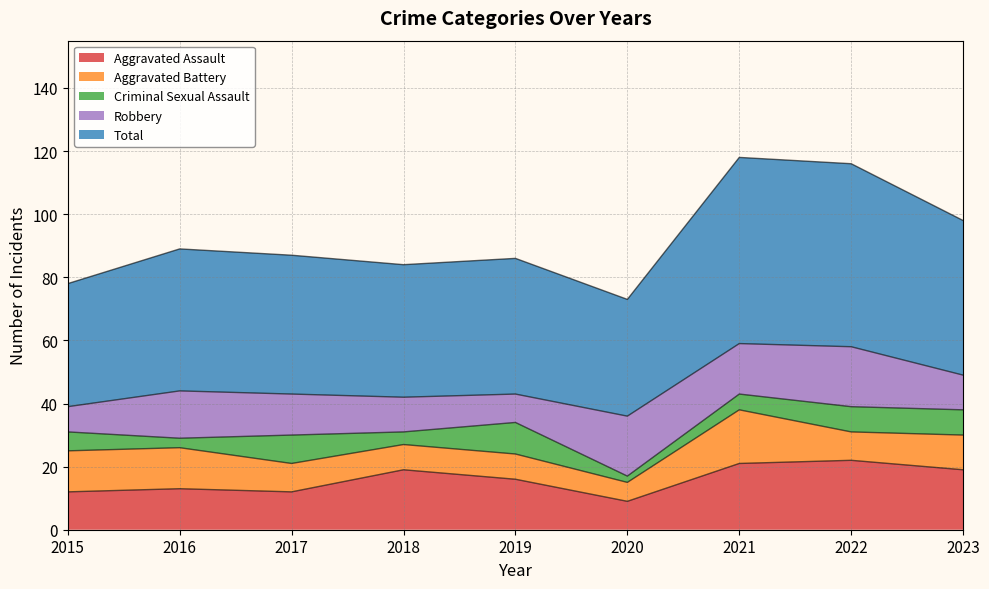

Which series has the largest total across all categories?

Total